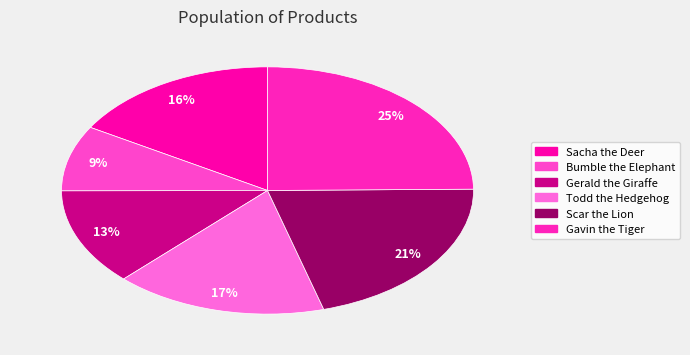

What percentage do Sacha the Deer and Todd the Hedgehog together represent?

33.2%